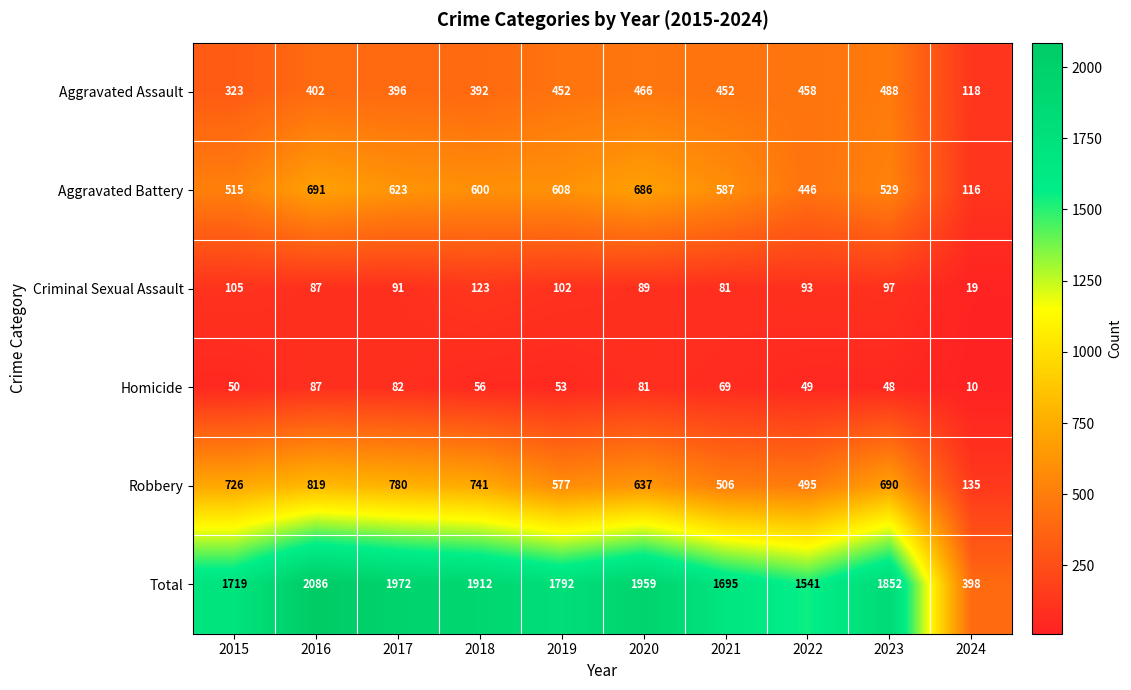

At which label does Criminal Sexual Assault first exceed 93?

2015